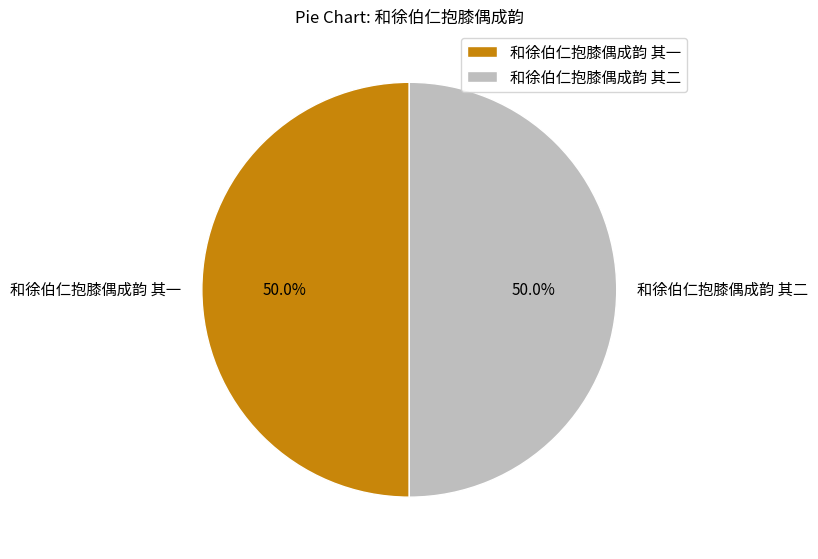

What is the total percentage of 和徐伯仁抱膝偶成韵 其一 and 和徐伯仁抱膝偶成韵 其二?

100.0%